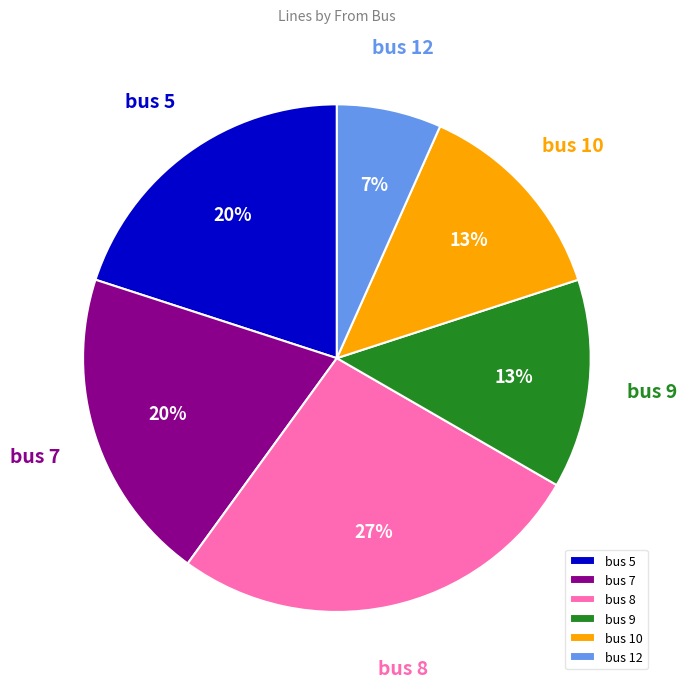

Is there a majority slice in this chart?

No